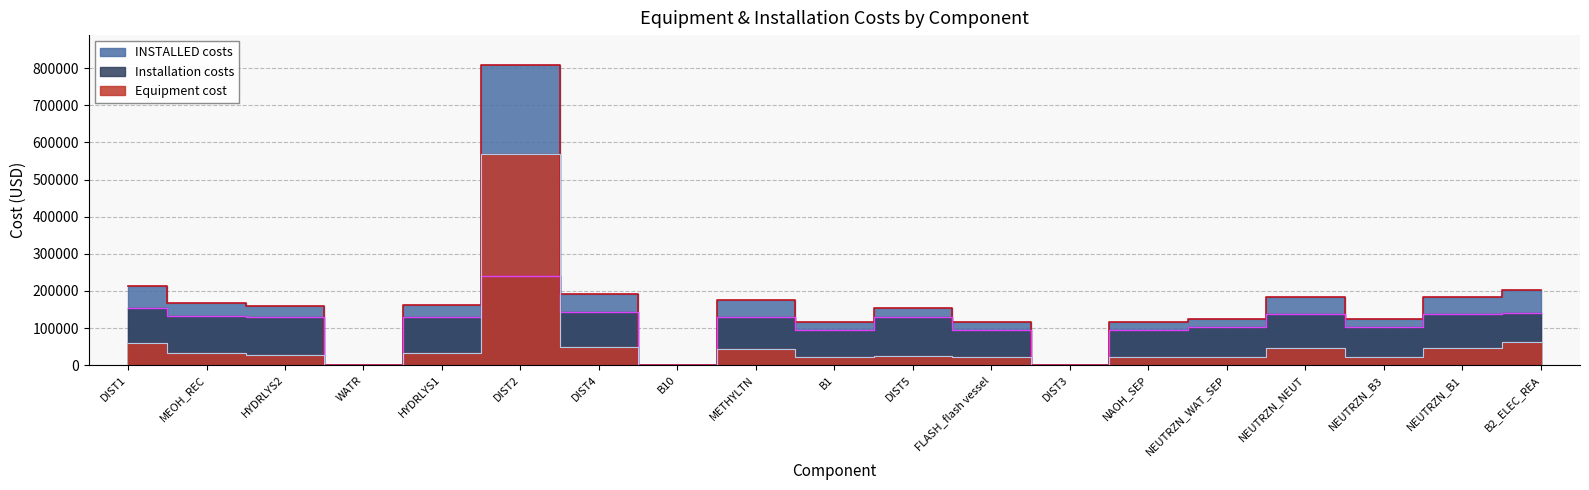

Does the chart display data point markers on the line(s)?

No